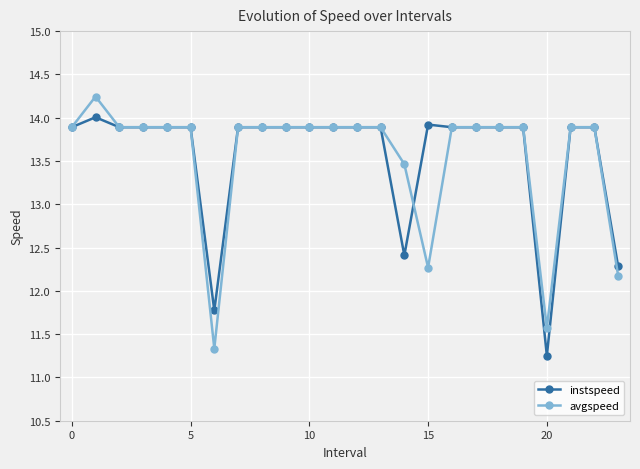

True or false: instspeed and avgspeed cross at least once.

True